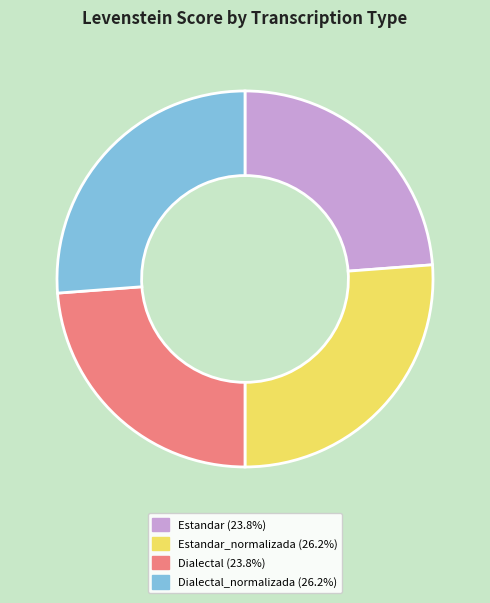

How many slices are in this pie chart?

4